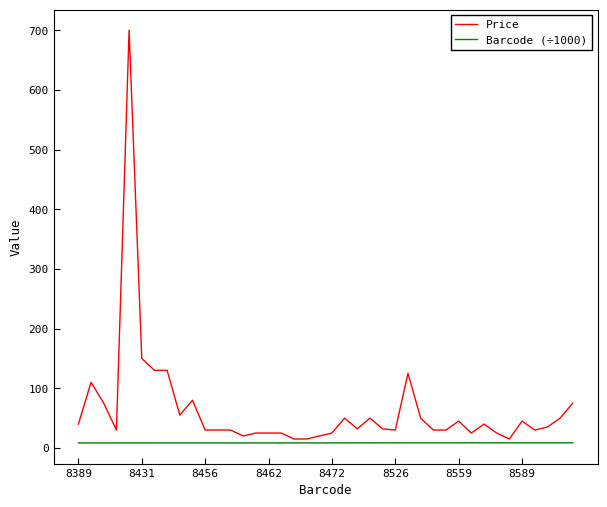

What is the greatest value displayed?

700.0